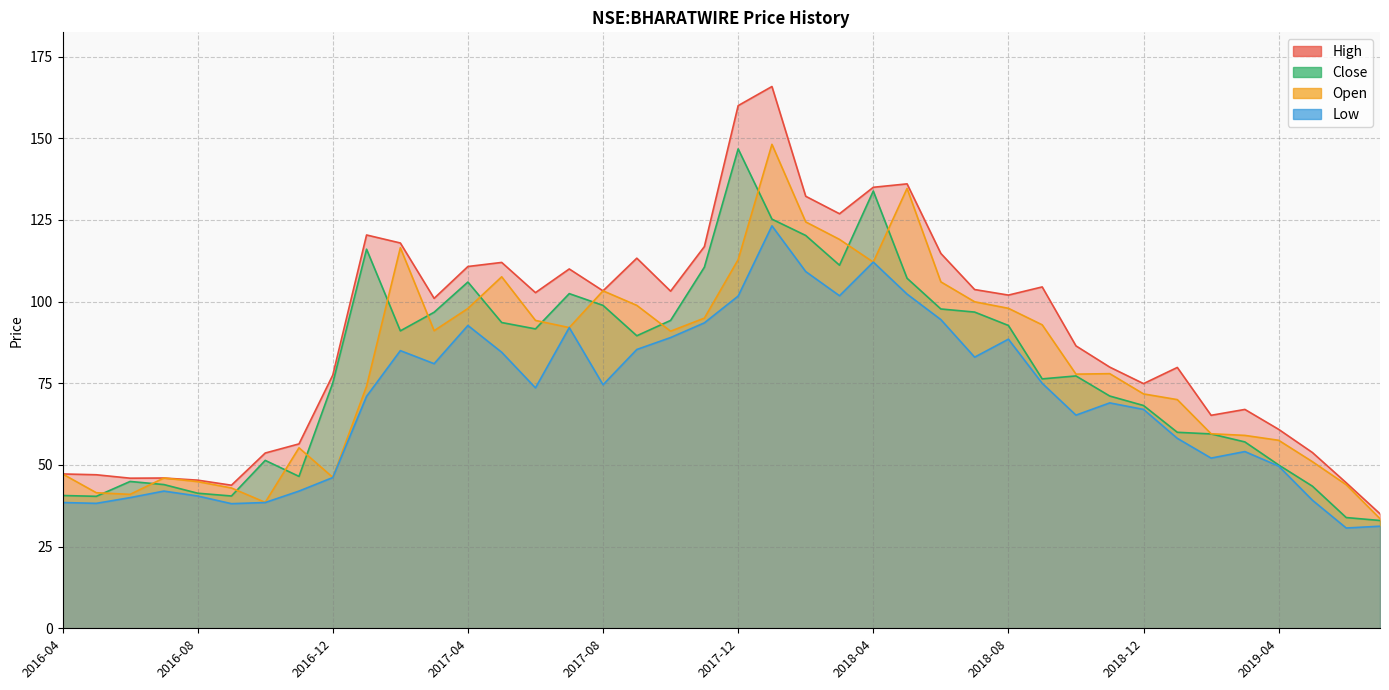

Rank the categories by open value from highest to lowest.

2018-01, 2018-05, 2018-02, 2018-03, 2017-02, 2017-12, 2018-04, 2017-05, 2018-06, 2017-08, 2018-07, 2017-09, 2018-08, 2017-04, 2017-11, 2017-06, 2018-09, 2017-07, 2017-03, 2017-10, 2018-11, 2018-10, 2017-01, 2018-12, 2019-01, 2019-02, 2019-03, 2019-04, 2016-11, 2019-05, 2016-04, 2016-12, 2016-07, 2016-08, 2019-06, 2016-09, 2016-05, 2016-06, 2016-10, 2019-07